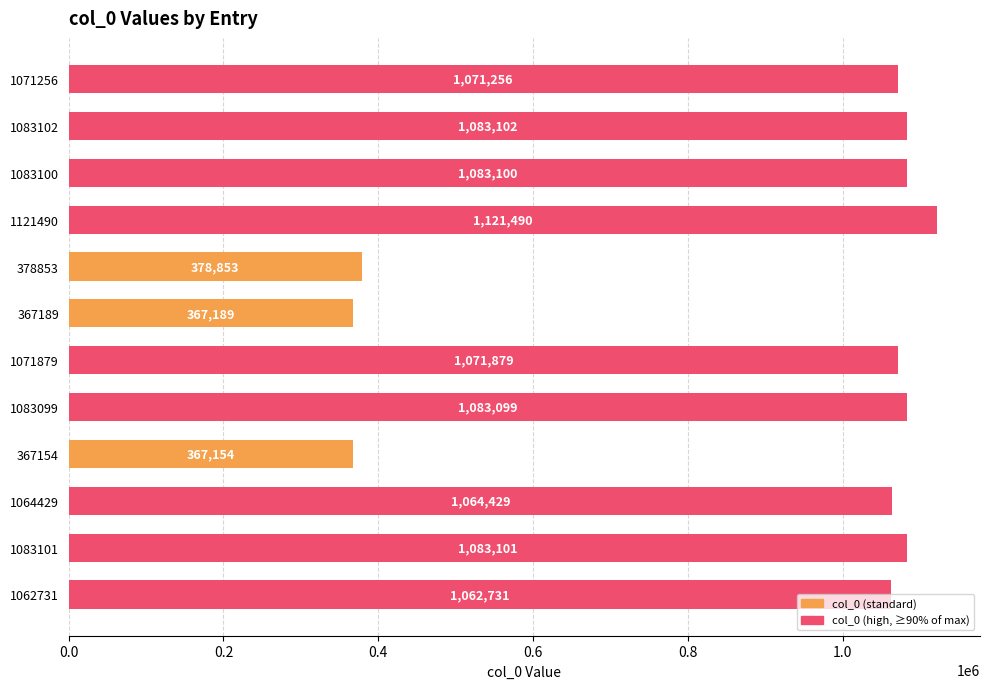

Between 1062731 and 367189, which is larger?

1062731